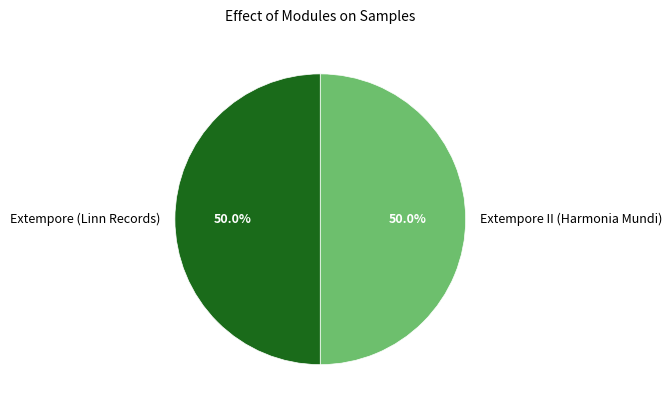

Combined, what portion of the pie is Extempore II (Harmonia Mundi) and Extempore (Linn Records)?

100.0%